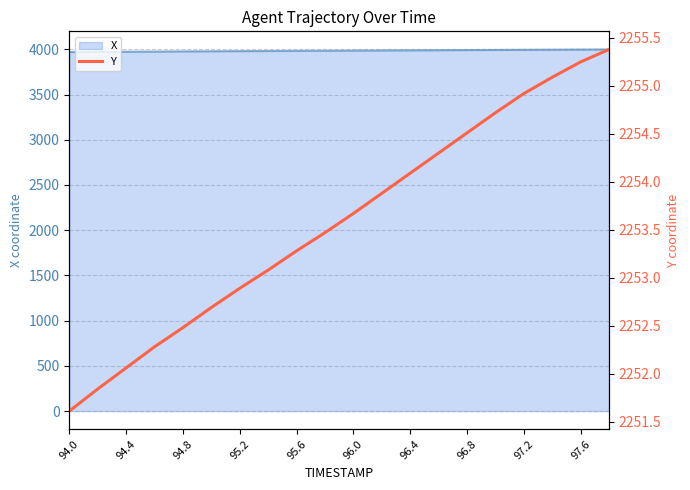

What is the highest value of the X series?

3999.0